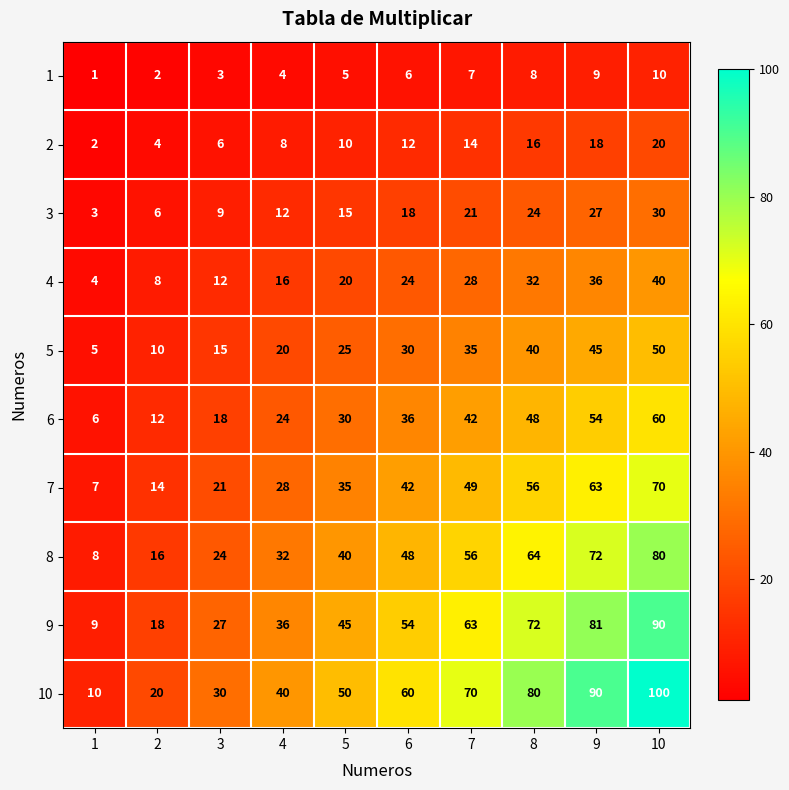

What is the sum of the 7 values at 5 and 2?

49